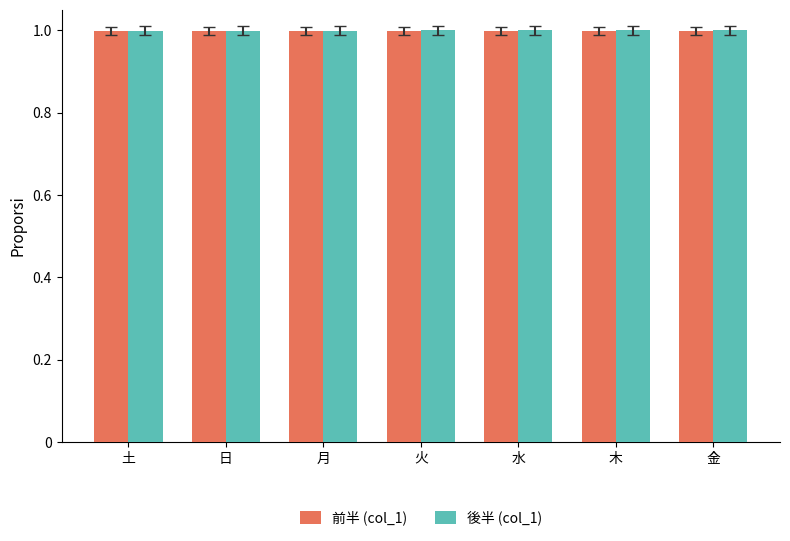

What position from the right is 土?

7